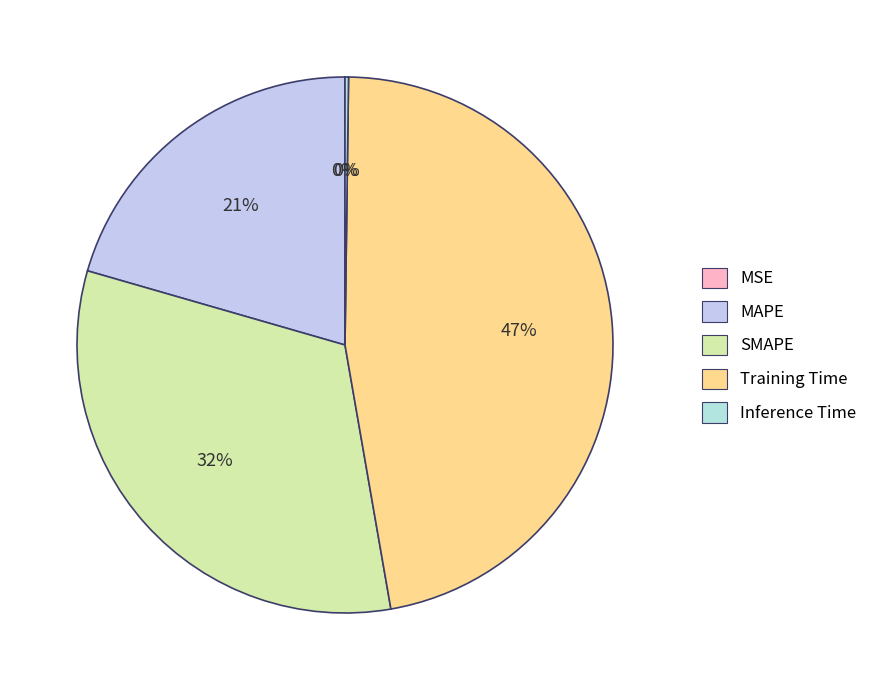

Is the sum of MSE and MAPE greater than half?

No